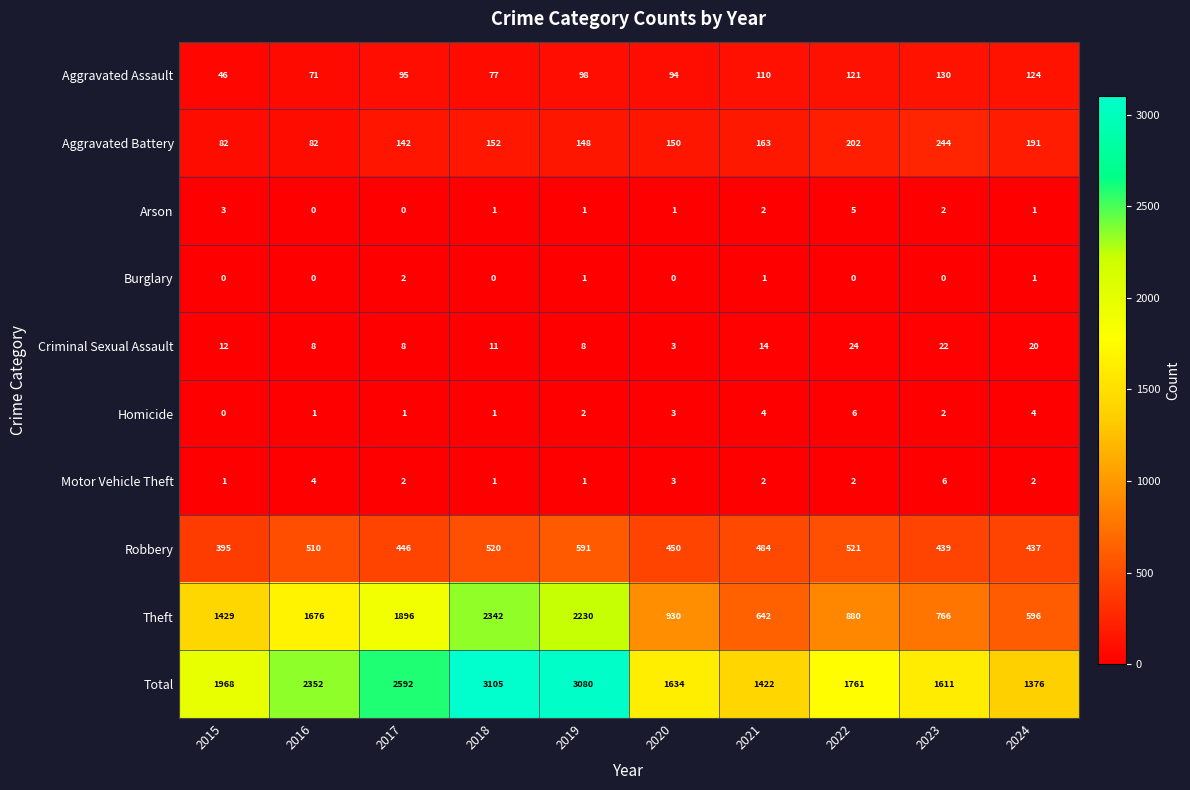

Which series has the largest range (max minus min)?

Theft